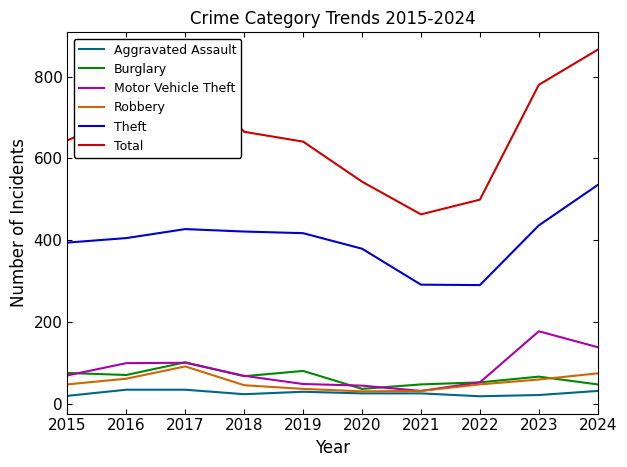

What is the maximum value for Robbery?

91